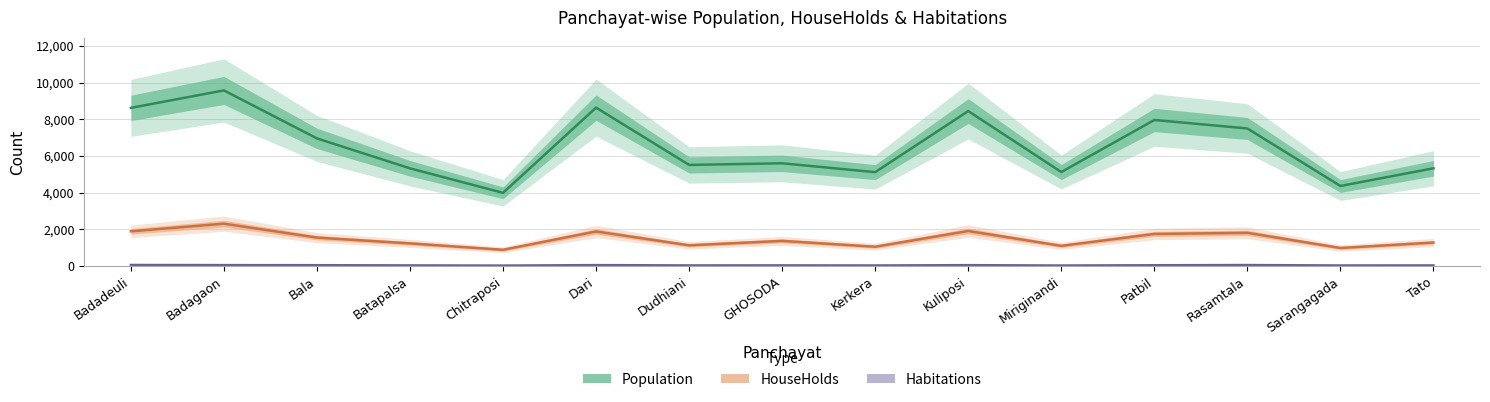

Rank the series by their average value, from highest to lowest.

Population, HouseHolds, Habitations